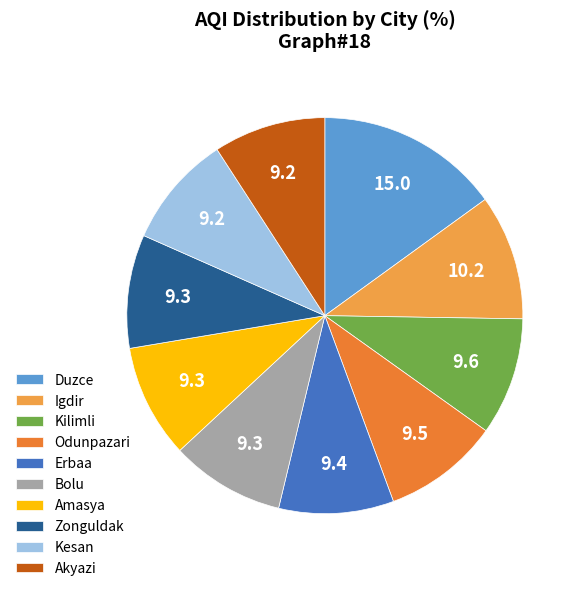

Is Kilimli the majority of the pie?

No